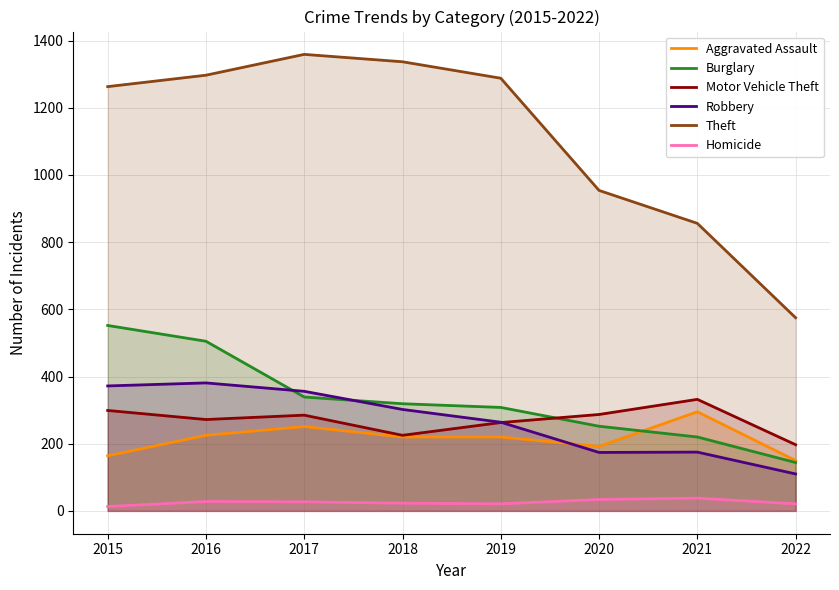

Which category has the highest value in the Aggravated Assault series?

2021